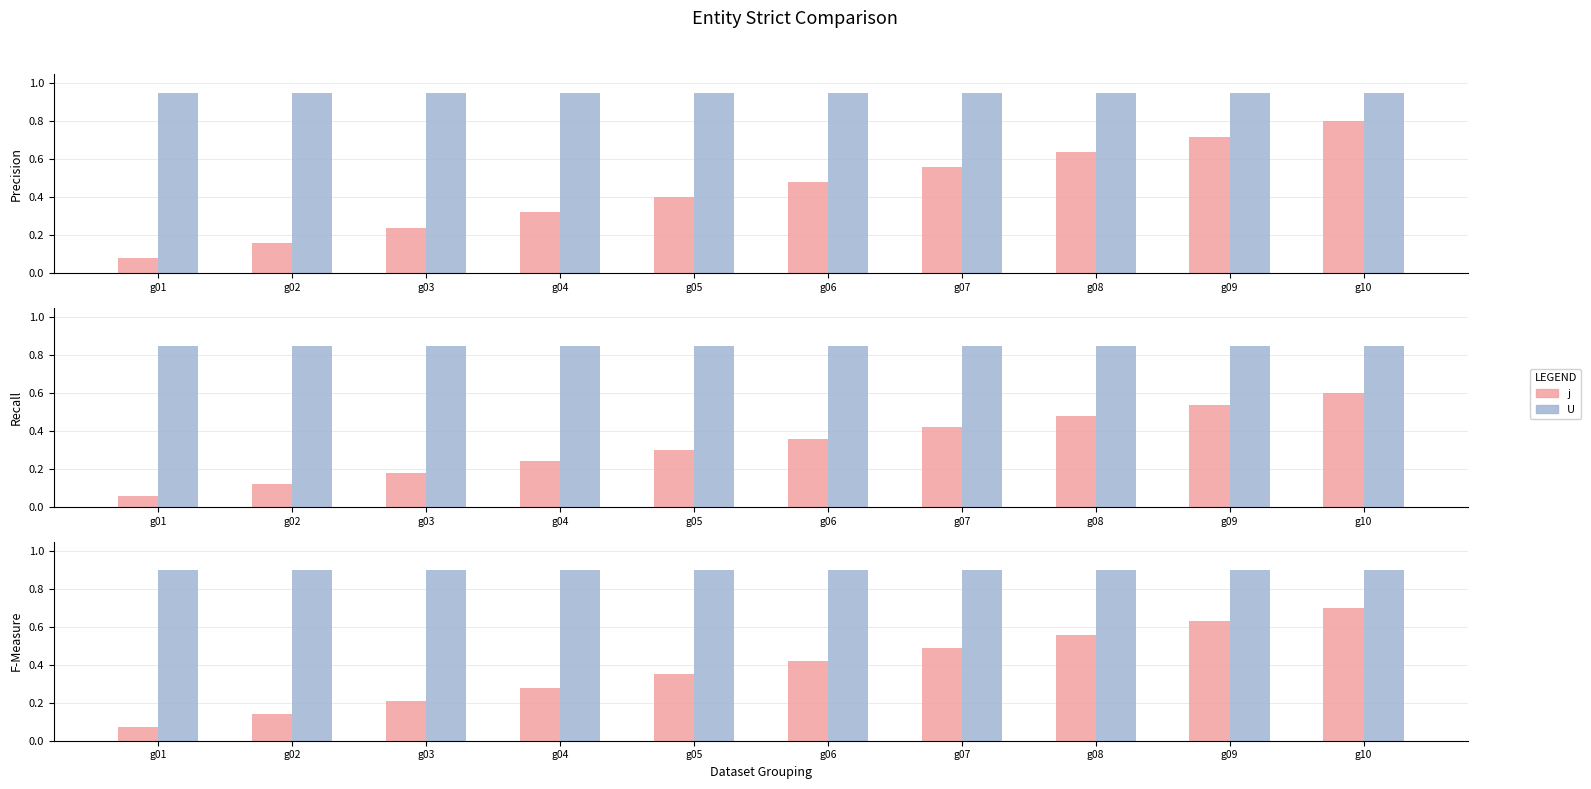

What is the minimum value shown in the chart?

0.1